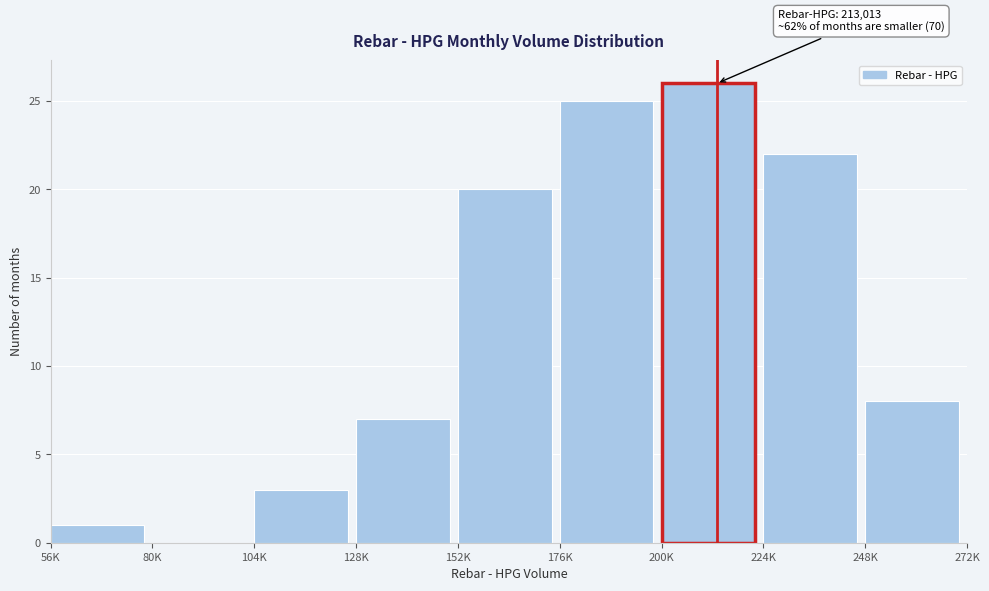

Reading right to left, what are all the values shown in this chart?

248K=8	224K=22	200K=26	176K=25	152K=20	128K=7	104K=3	80K=0	56K=1